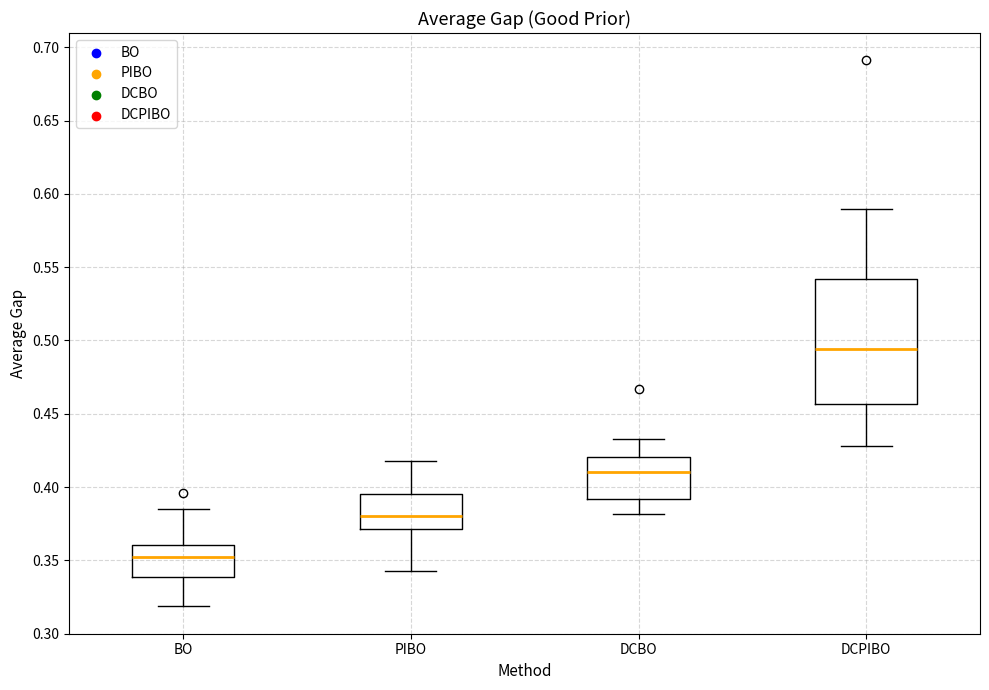

Where is the upper edge of the box for DCBO on the y-axis? The values are not printed on the chart, so give them approximately, as read against the axis.

0.420